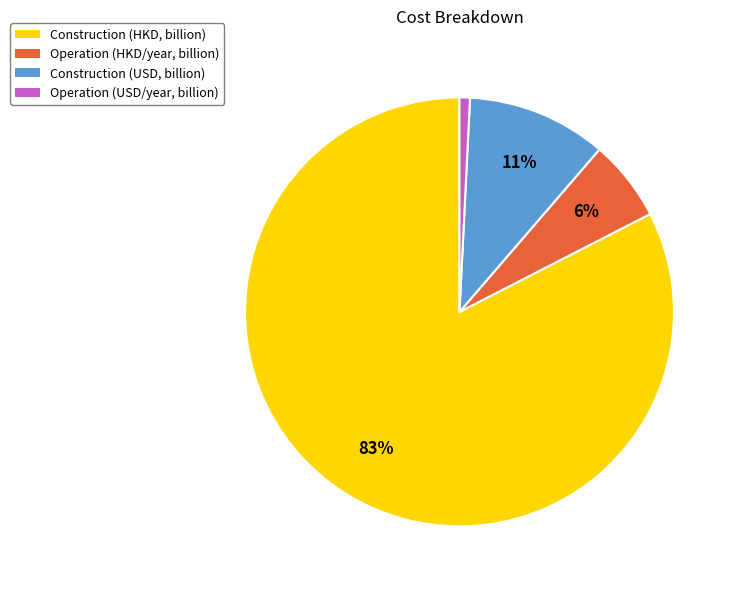

Which category has the biggest portion of the pie?

Construction (HKD, billion)